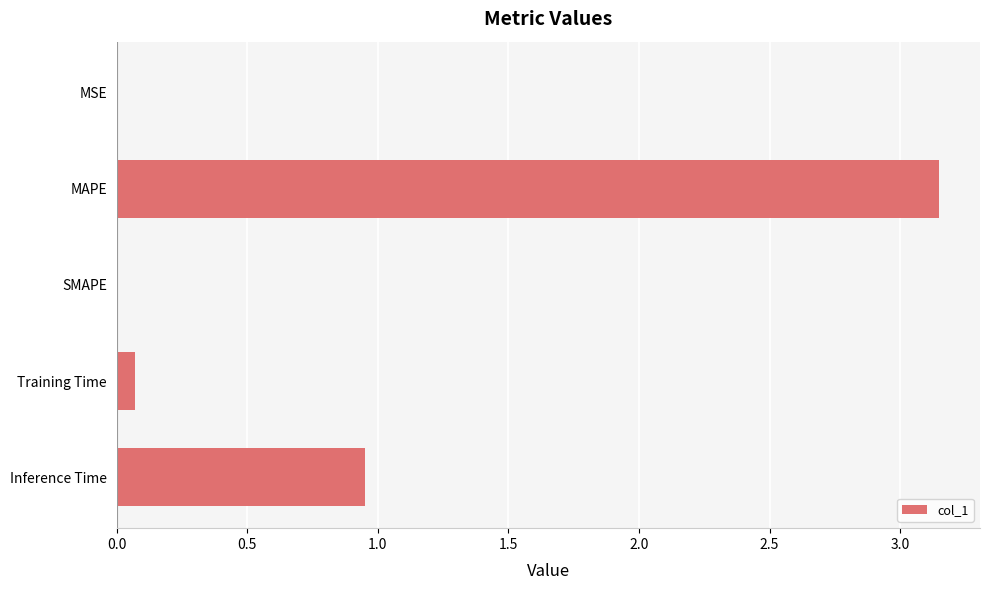

Is it true that the value at Training Time is 0.1?

True